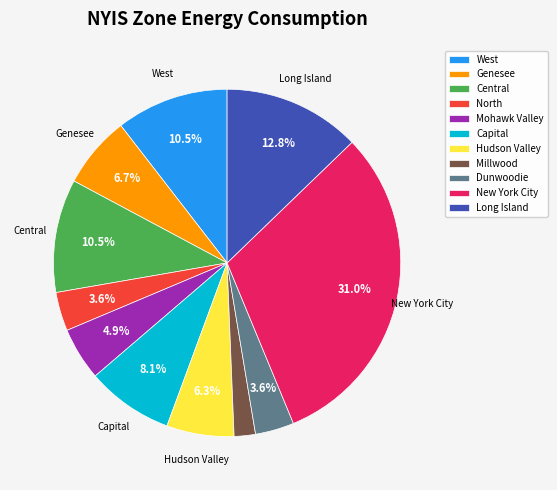

Which category has the smallest portion of the pie?

Millwood